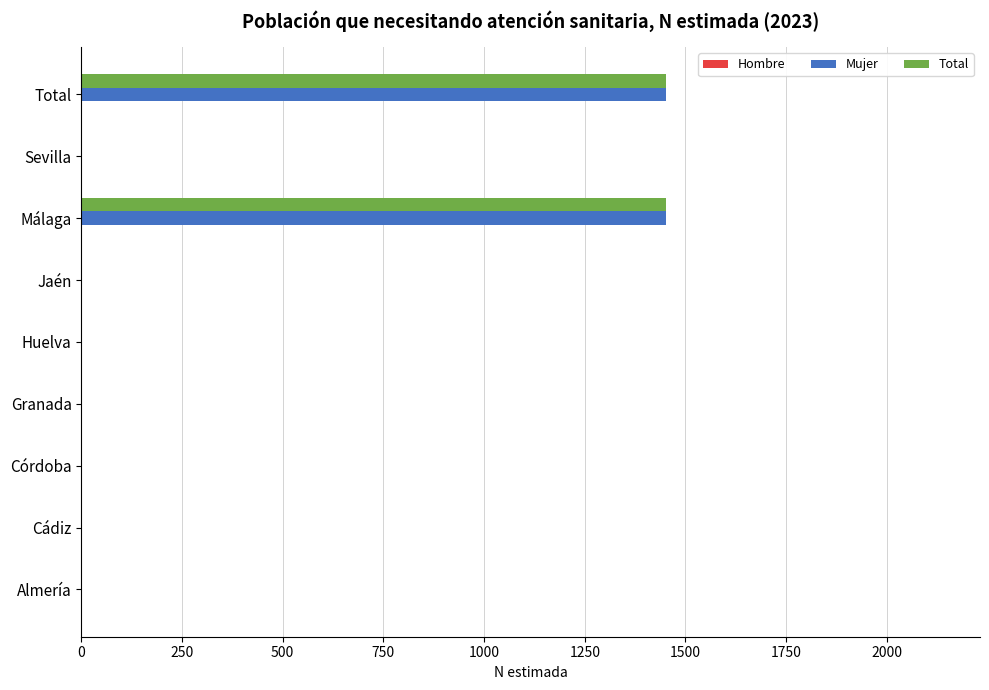

Is the value of Mujer at Málaga greater than the value of Total at Almería?

Yes